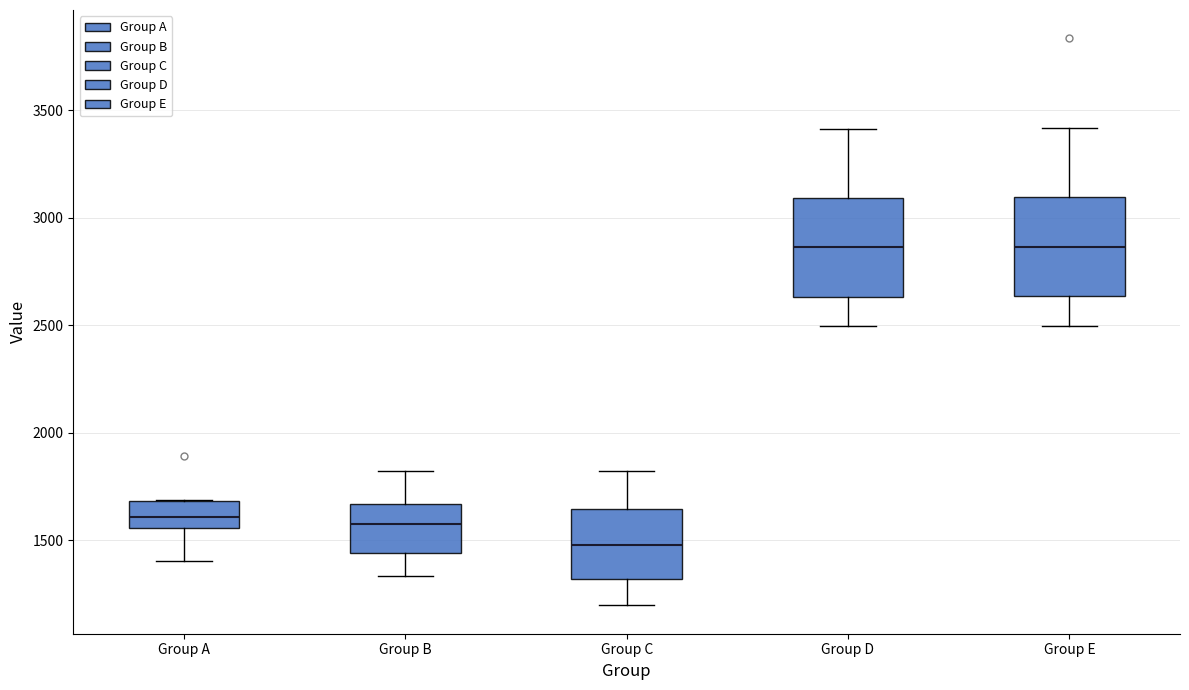

Reading left to right, transcribe this box plot: for each box, give where its median line is, the range the box spans, and where its two whiskers end, as read against the y-axis. The values are not printed on the chart, so give them approximately, as read against the axis.

Group A: median 1600, box 1550 to 1700, whiskers 1400 to 1700
Group B: median 1600, box 1450 to 1650, whiskers 1350 to 1800
Group C: median 1500, box 1300 to 1650, whiskers 1200 to 1800
Group D: median 2850, box 2650 to 3100, whiskers 2500 to 3400
Group E: median 2850, box 2650 to 3100, whiskers 2500 to 3400